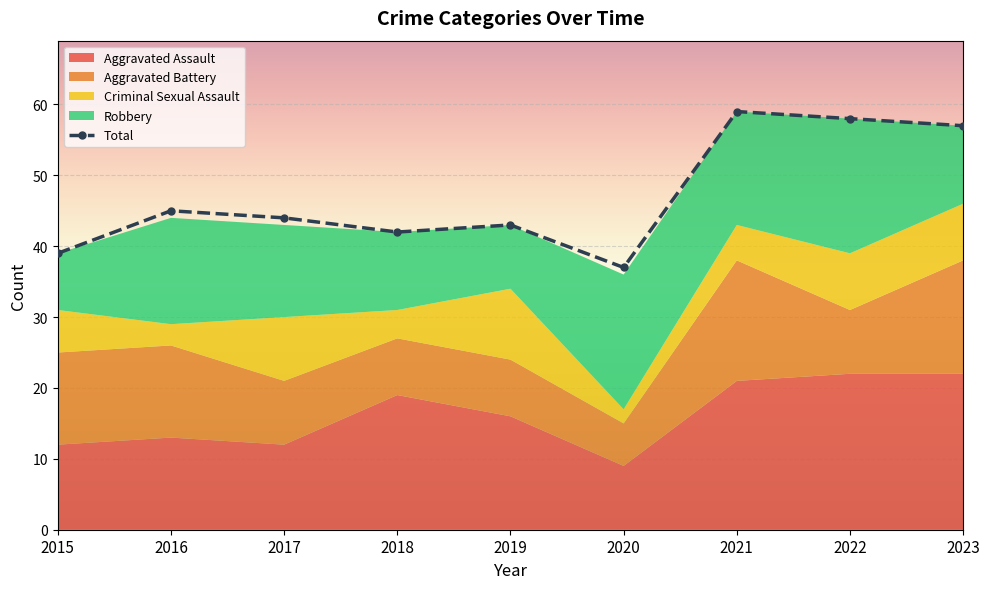

What is the difference between the values at 2018 and 2015?

3